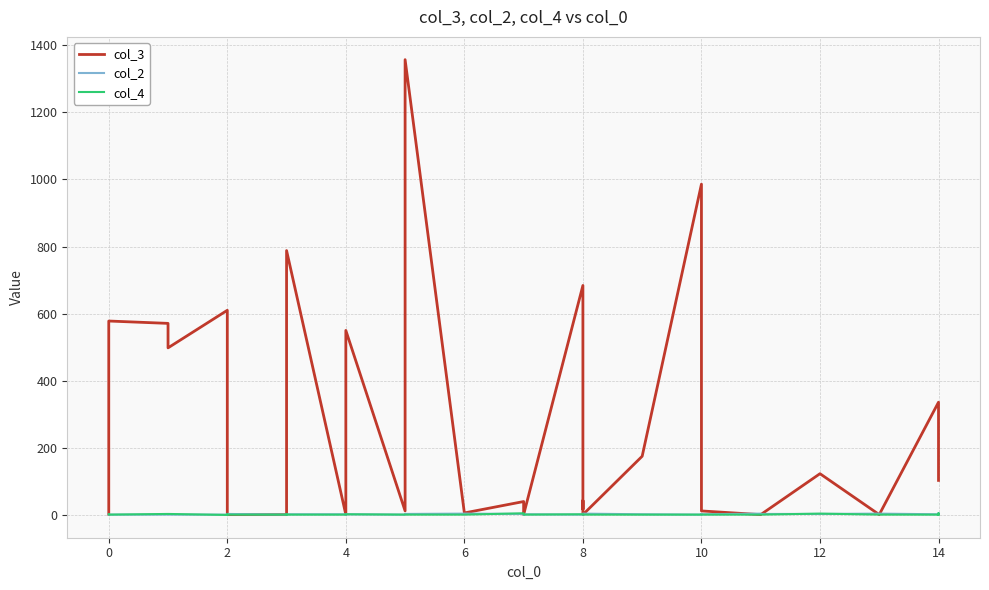

Rank the series by their maximum value, from lowest to highest.

col_2, col_4, col_3